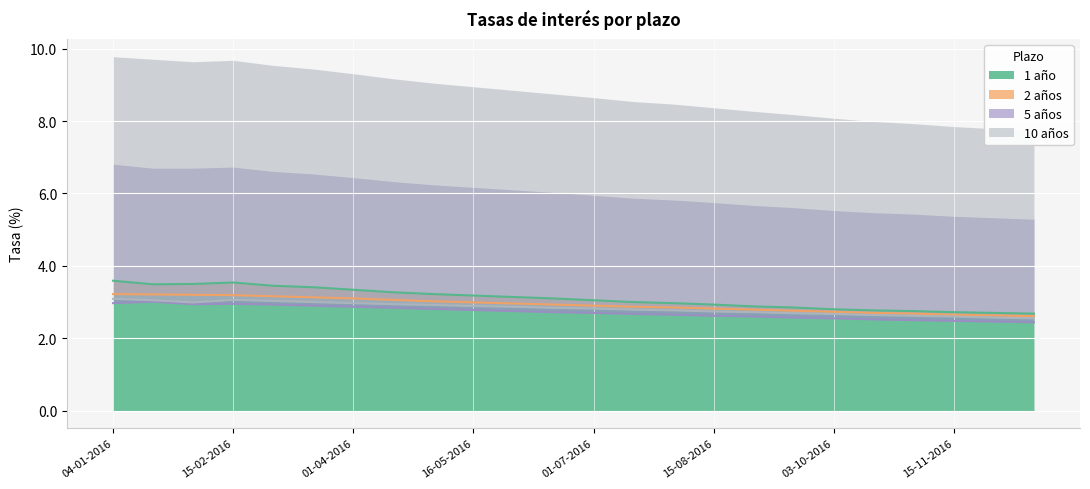

What is the difference between the maximum and minimum values in the 5 años series?

0.6